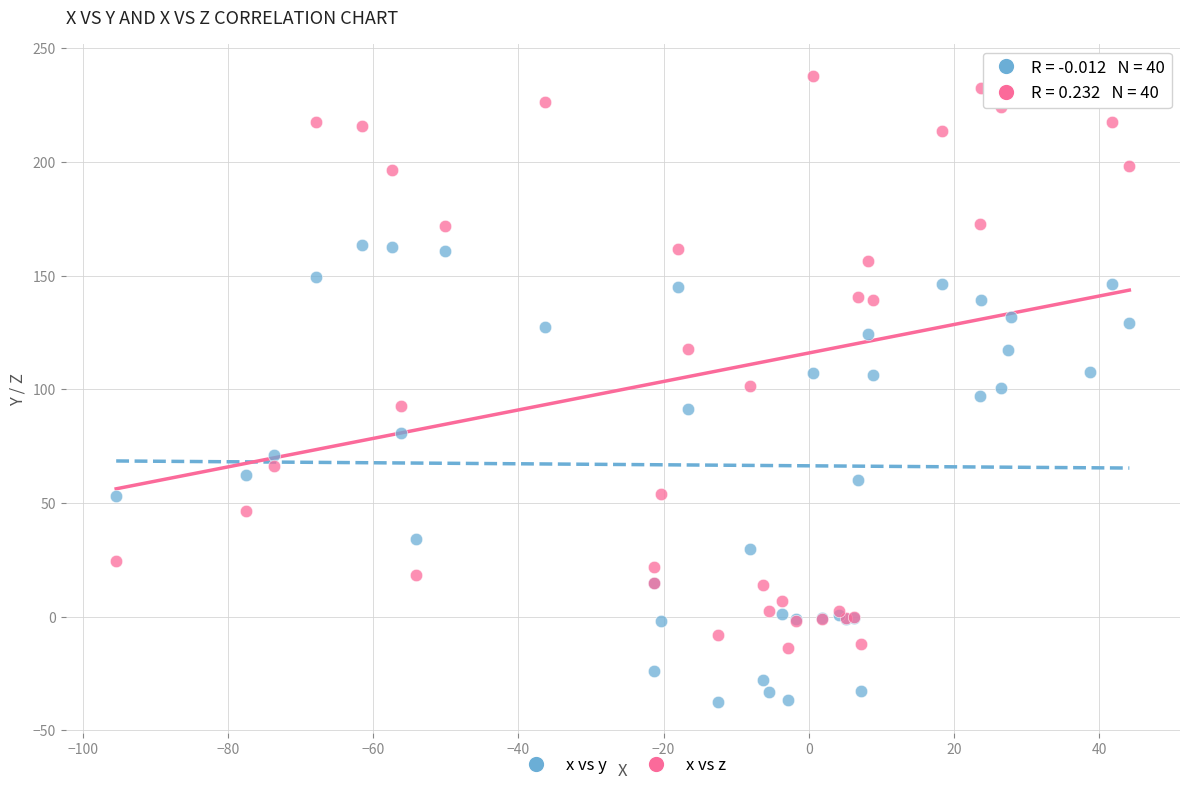

Which series contains the lowest Y value?

x vs y